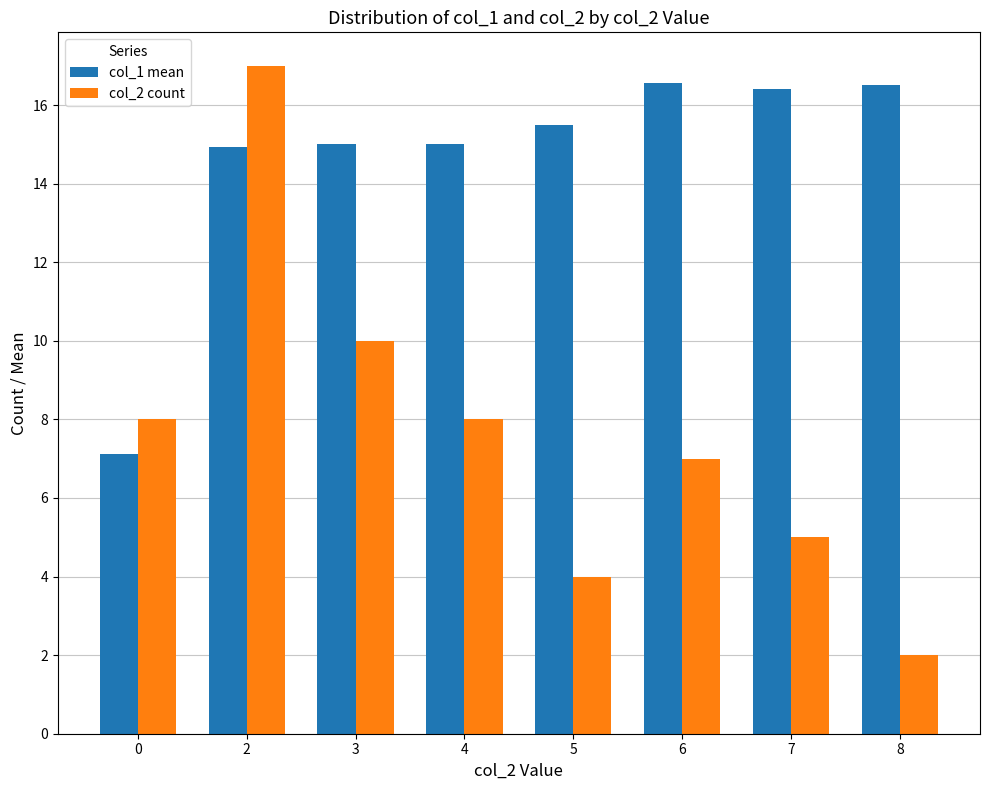

What are all the series names shown in the legend?

col_1 mean, col_2 count